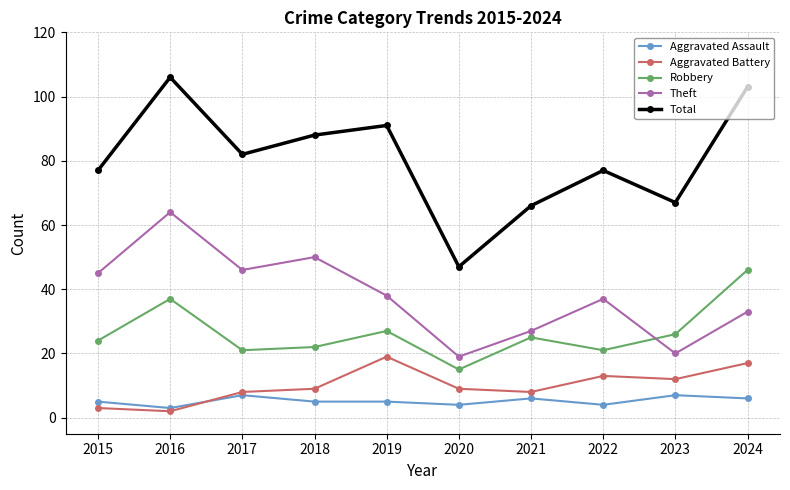

Does the chart have visible grid lines?

Yes